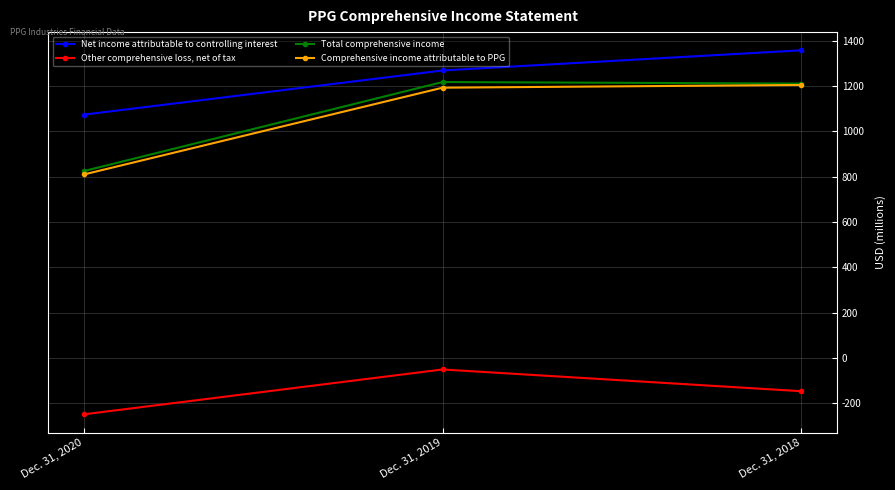

How many values in the Other comprehensive loss, net of tax series exceed -147?

1